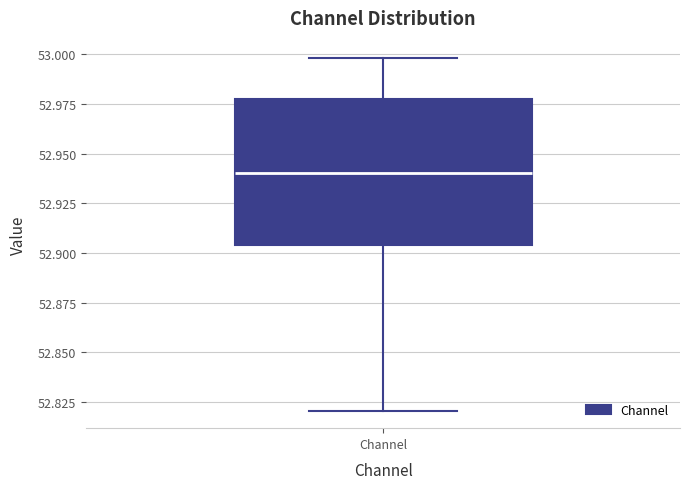

Where does the lower whisker of the box for Channel end on the y-axis? The values are not printed on the chart, so give them approximately, as read against the axis.

52.820